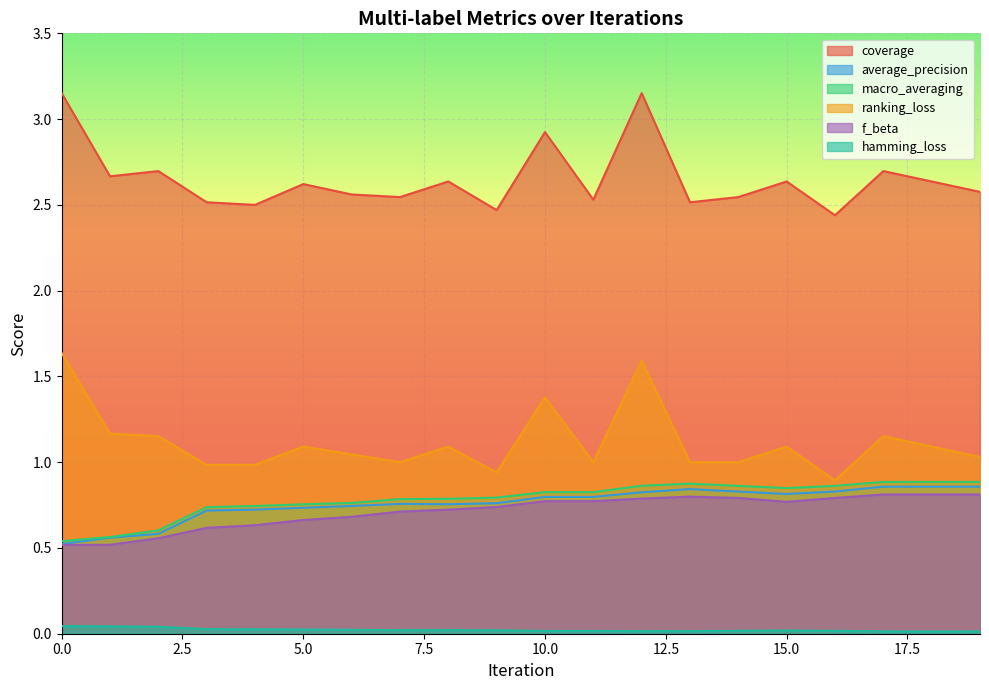

Which series has the largest range (max minus min)?

ranking_loss